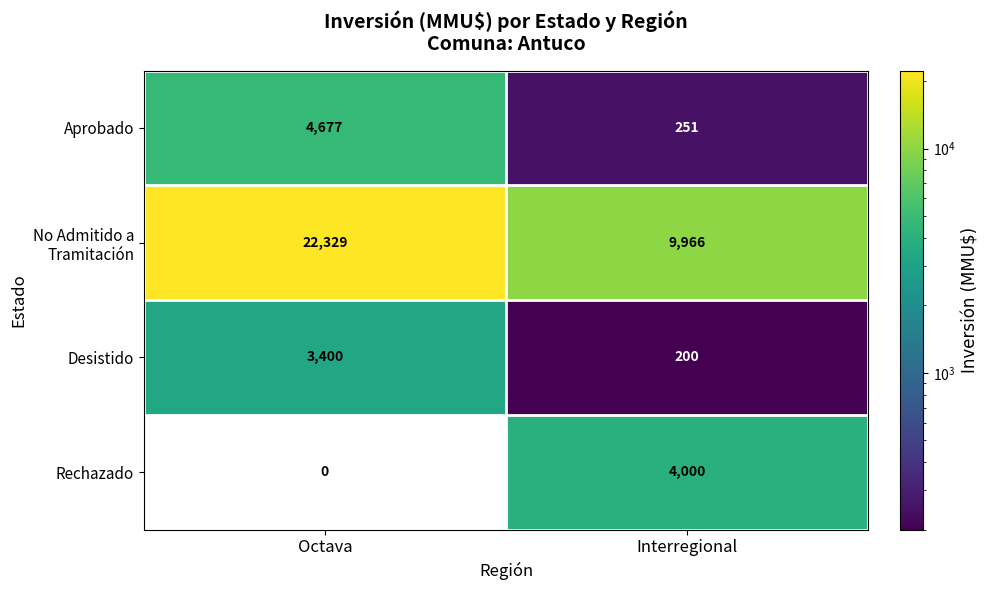

What is the sum of all Aprobado values?

4928